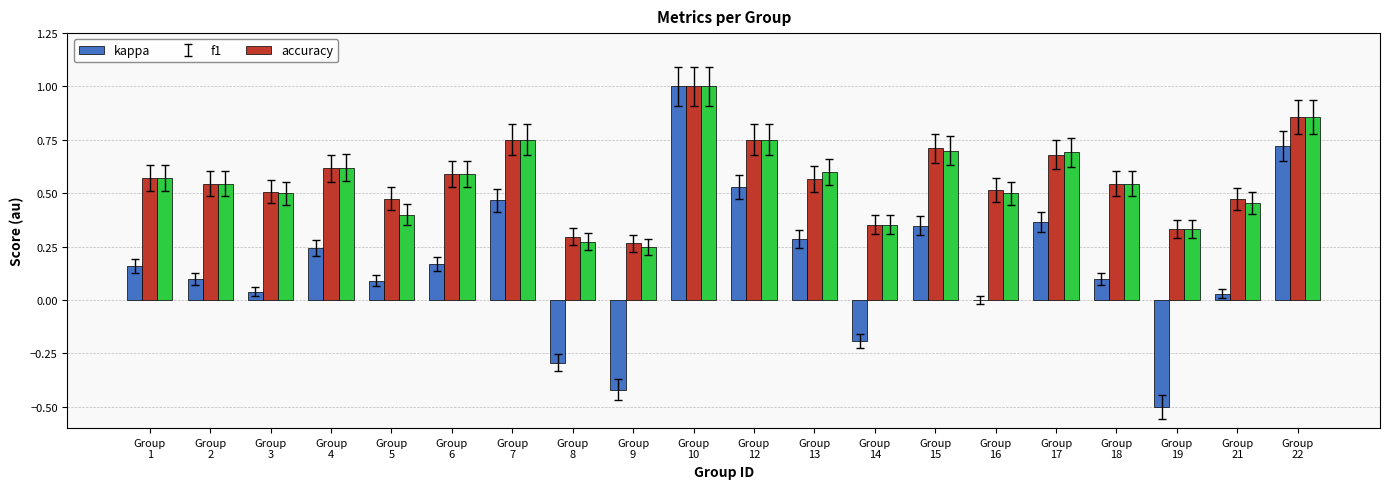

What is the sum of all f1 values?

11.4